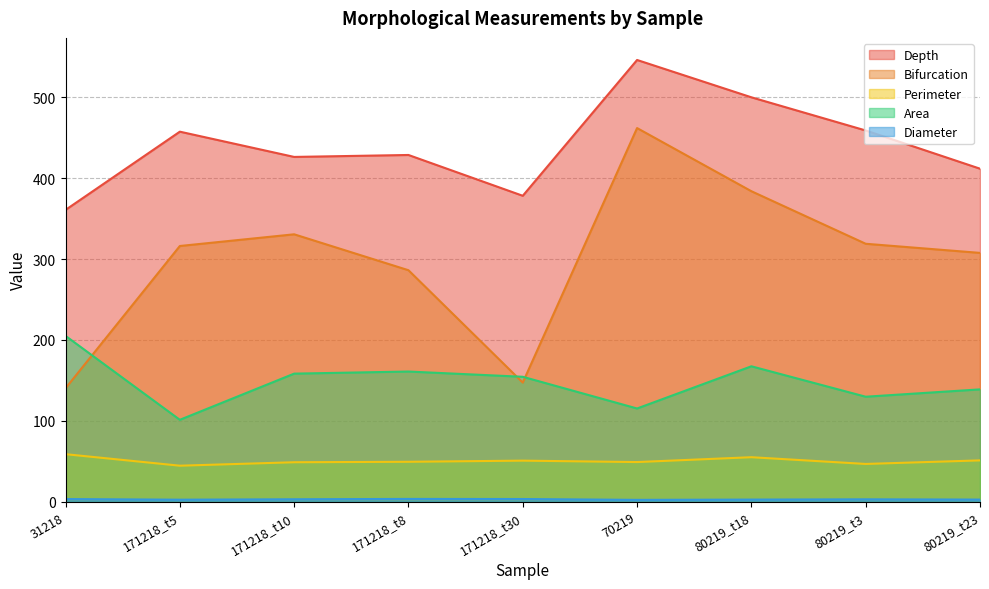

Rank the series at 80219_t23 from lowest to highest value.

Diameter, Perimeter, Area, Bifurcation, Depth